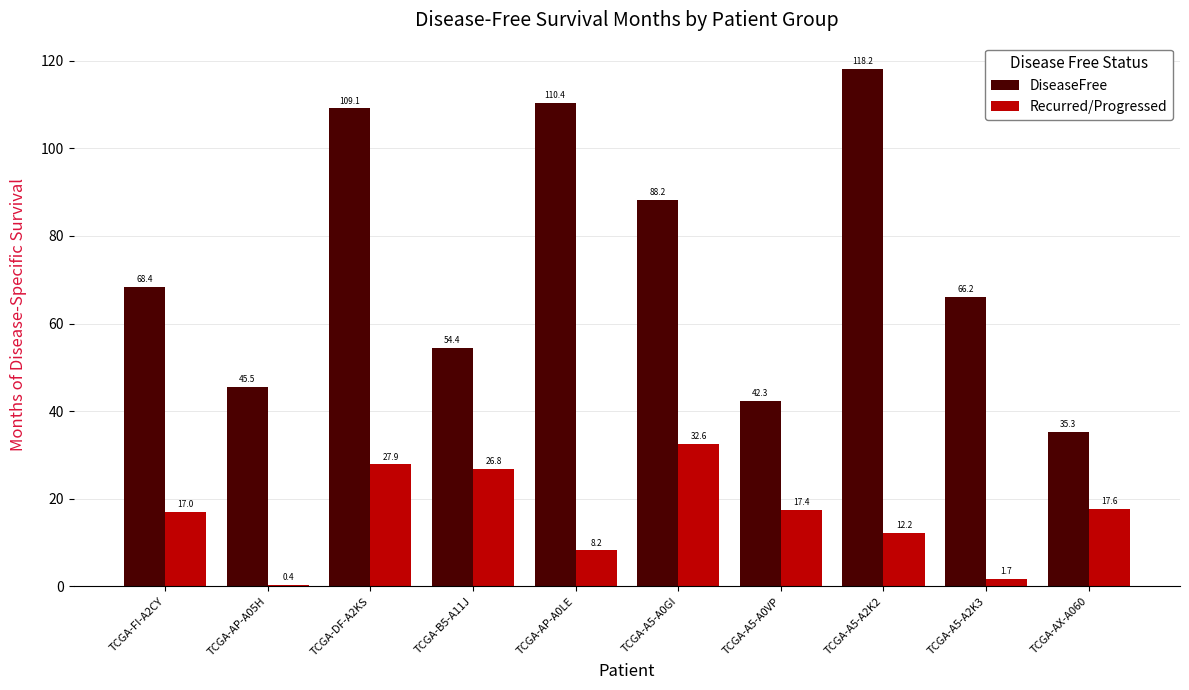

List the series in order of their overall mean, lowest first.

Recurred/Progressed, DiseaseFree